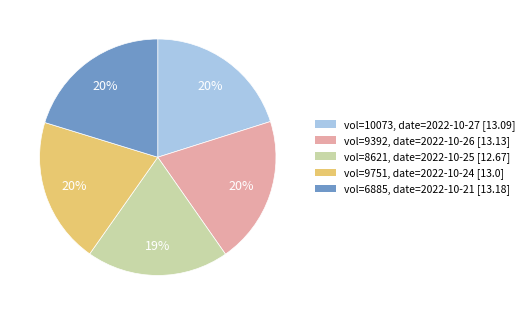

What is the smallest slice in the pie chart?

vol=8621, date=2022-10-25 [12.67]